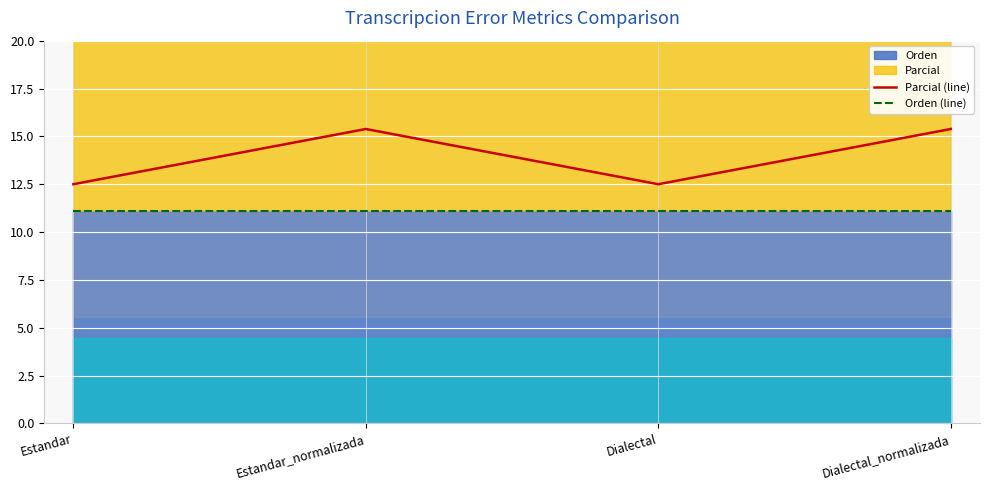

Rank the series at Estandar_normalizada from lowest to highest value.

Orden (line), Parcial (line)